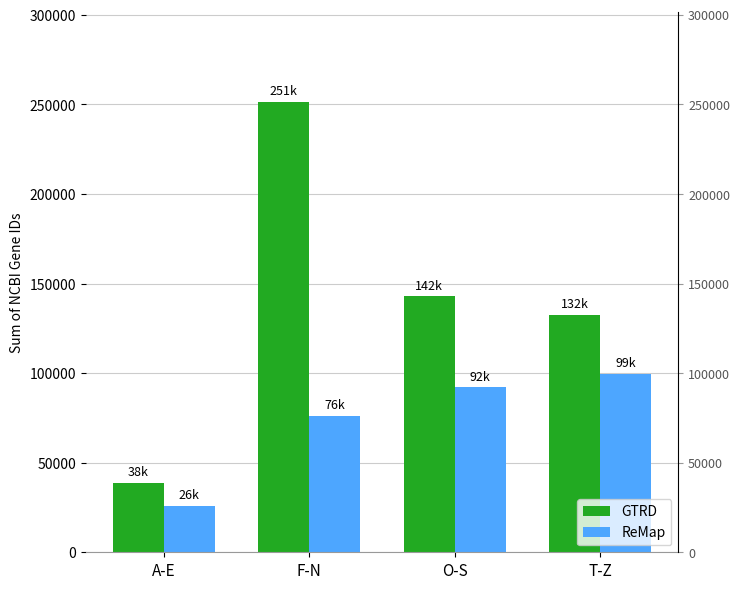

Reading left to right, list all the values displayed in this chart.

GTRD: A-E=38872	F-N=251409	O-S=142895	T-Z=132564
ReMap: A-E=26069	F-N=76319	O-S=92065	T-Z=99748